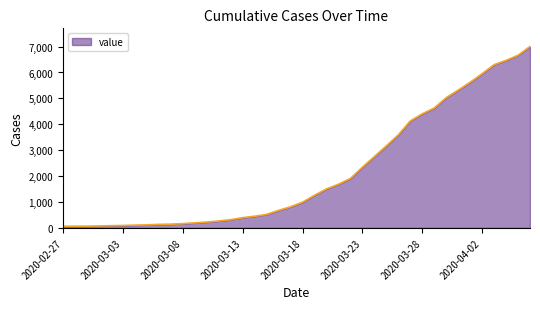

What is the minimum value shown in the chart?

64